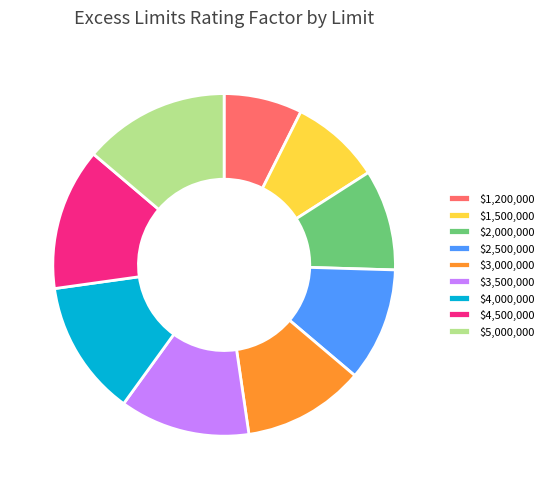

Which category has the smallest portion of the pie?

$1,200,000